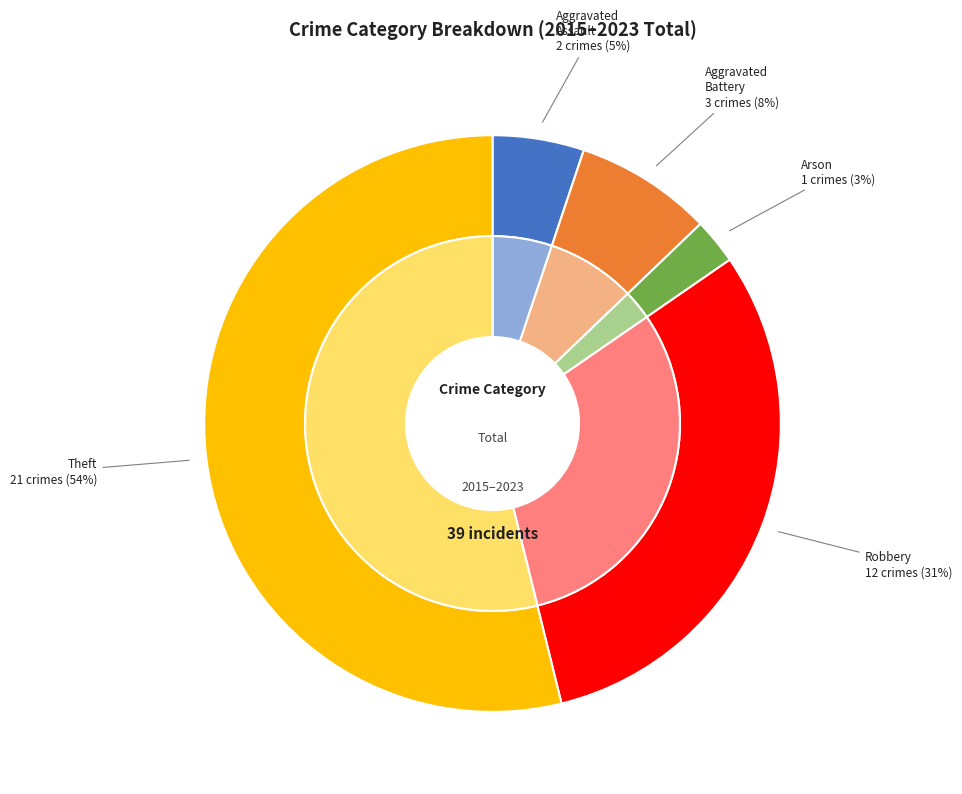

At Arson, list the series in order from smallest to largest.

values_outer, values_inner